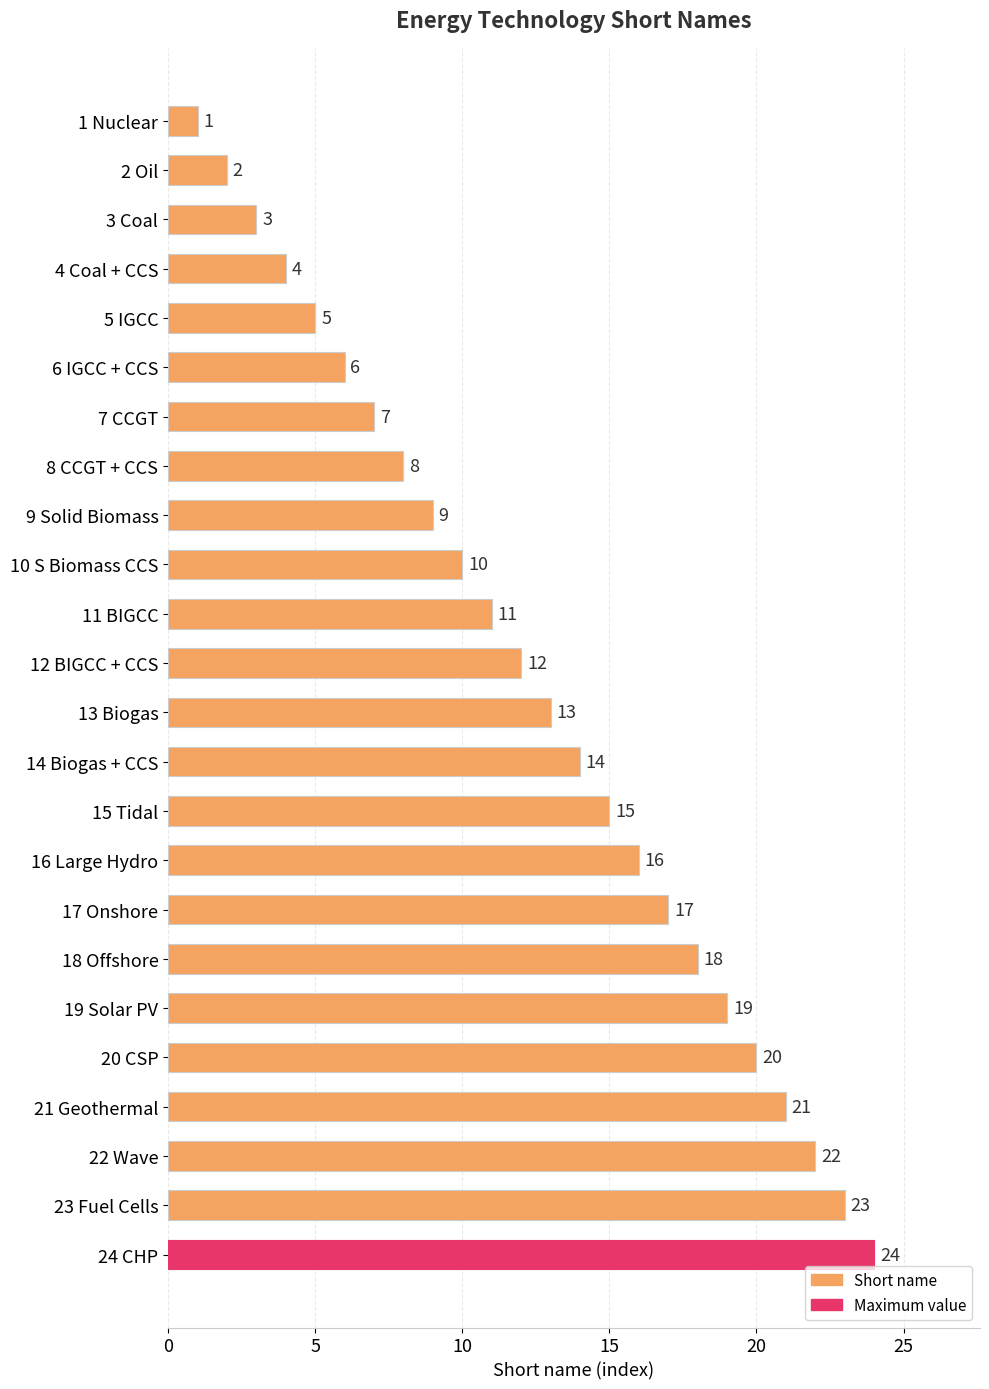

Does the chart contain any negative values?

No